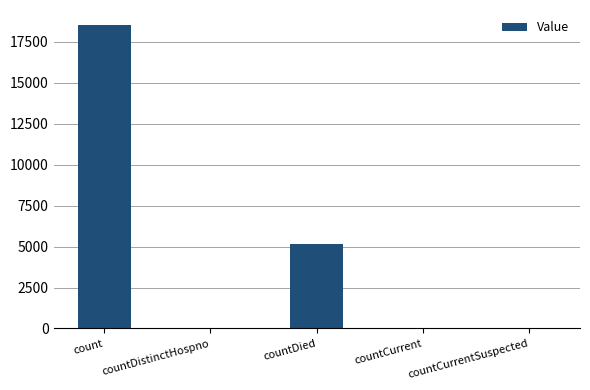

What is the greatest value displayed?

18512